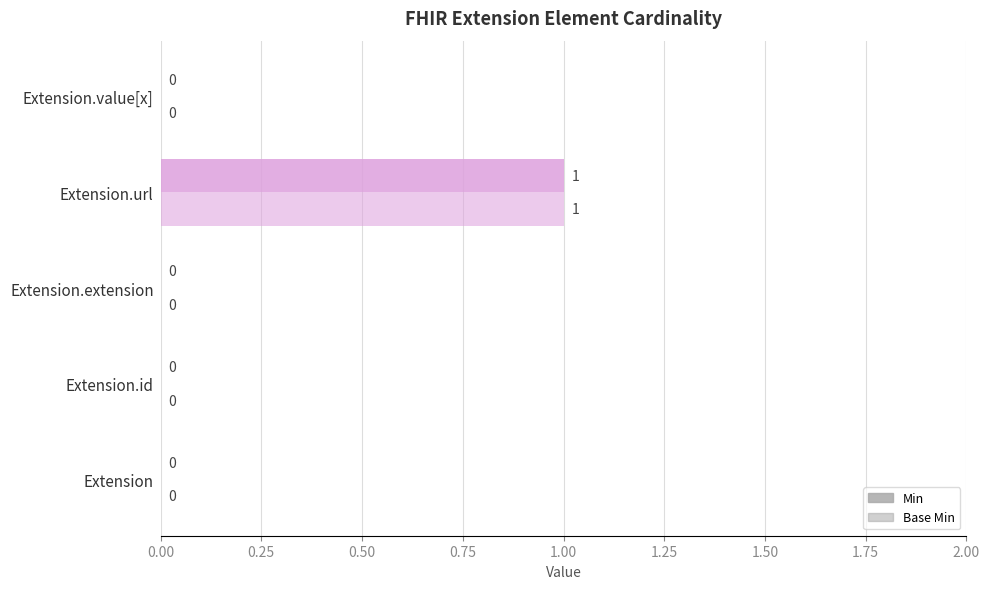

How many values in Min are above zero?

1